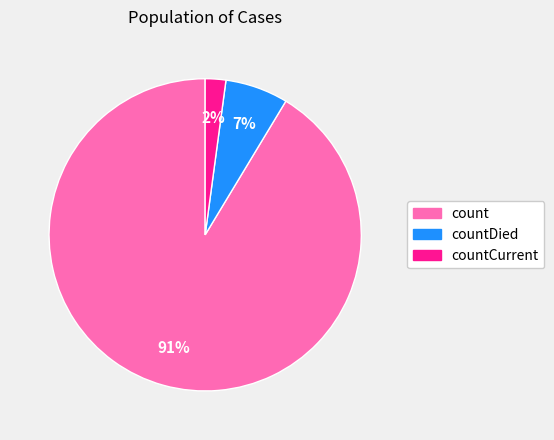

Which slice is the smallest?

countCurrent